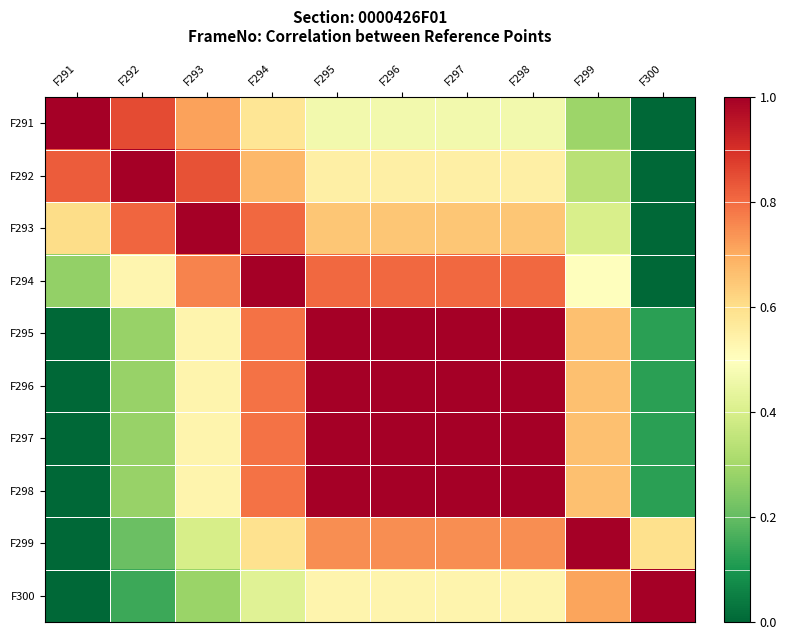

What is the total value across all series at F300?

2.1